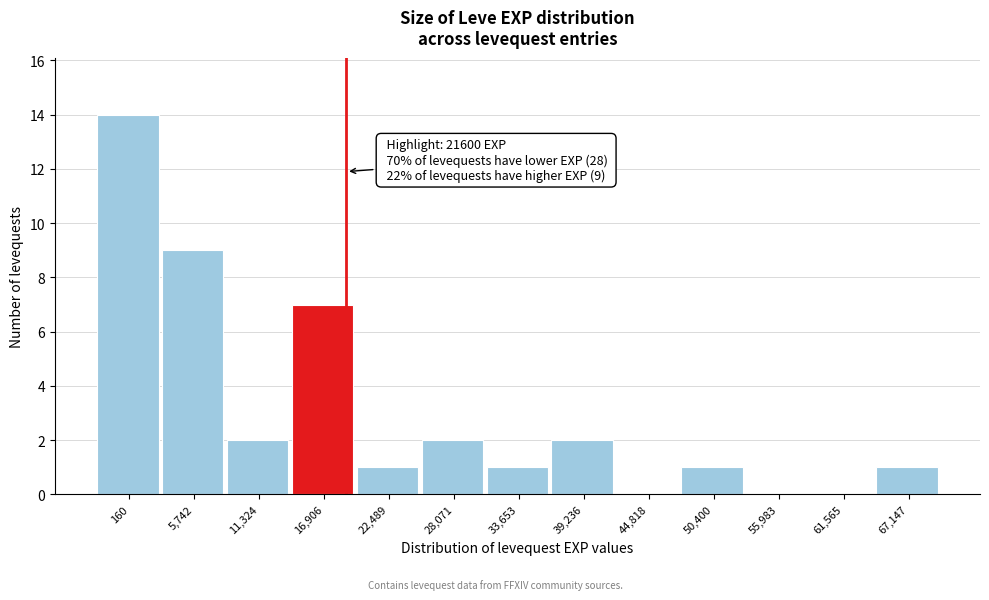

Reading left to right, extract all data points from this chart.

160=14	5,742=9	11,324=2	16,906=7	22,489=1	28,071=2	33,653=1	39,236=2	44,818=0	50,400=1	55,983=0	61,565=0	67,147=1